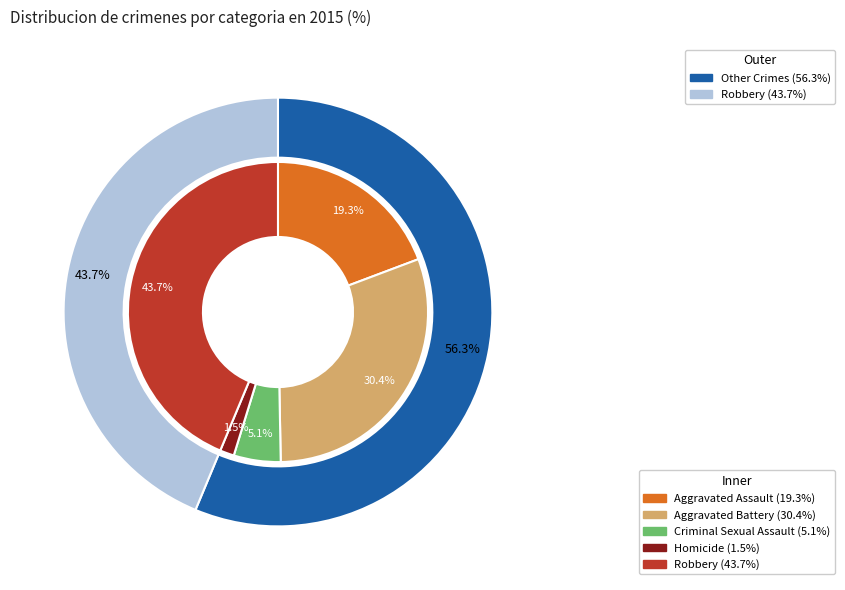

To the nearest percent, what percentage of the pie is Aggravated Assault?

19%